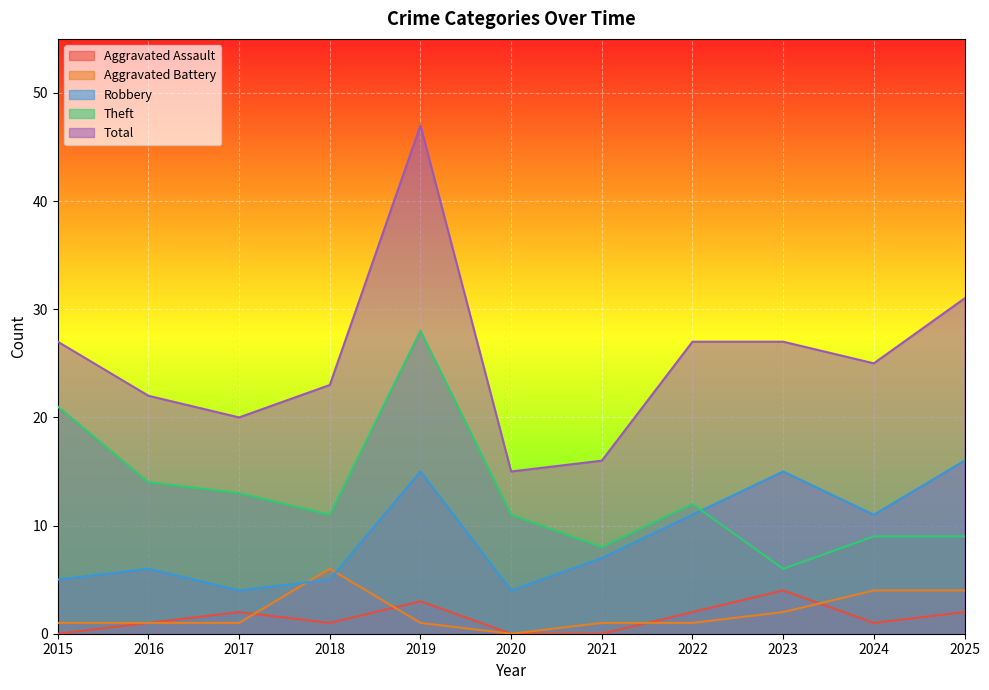

What is the sum of all Total values?

280